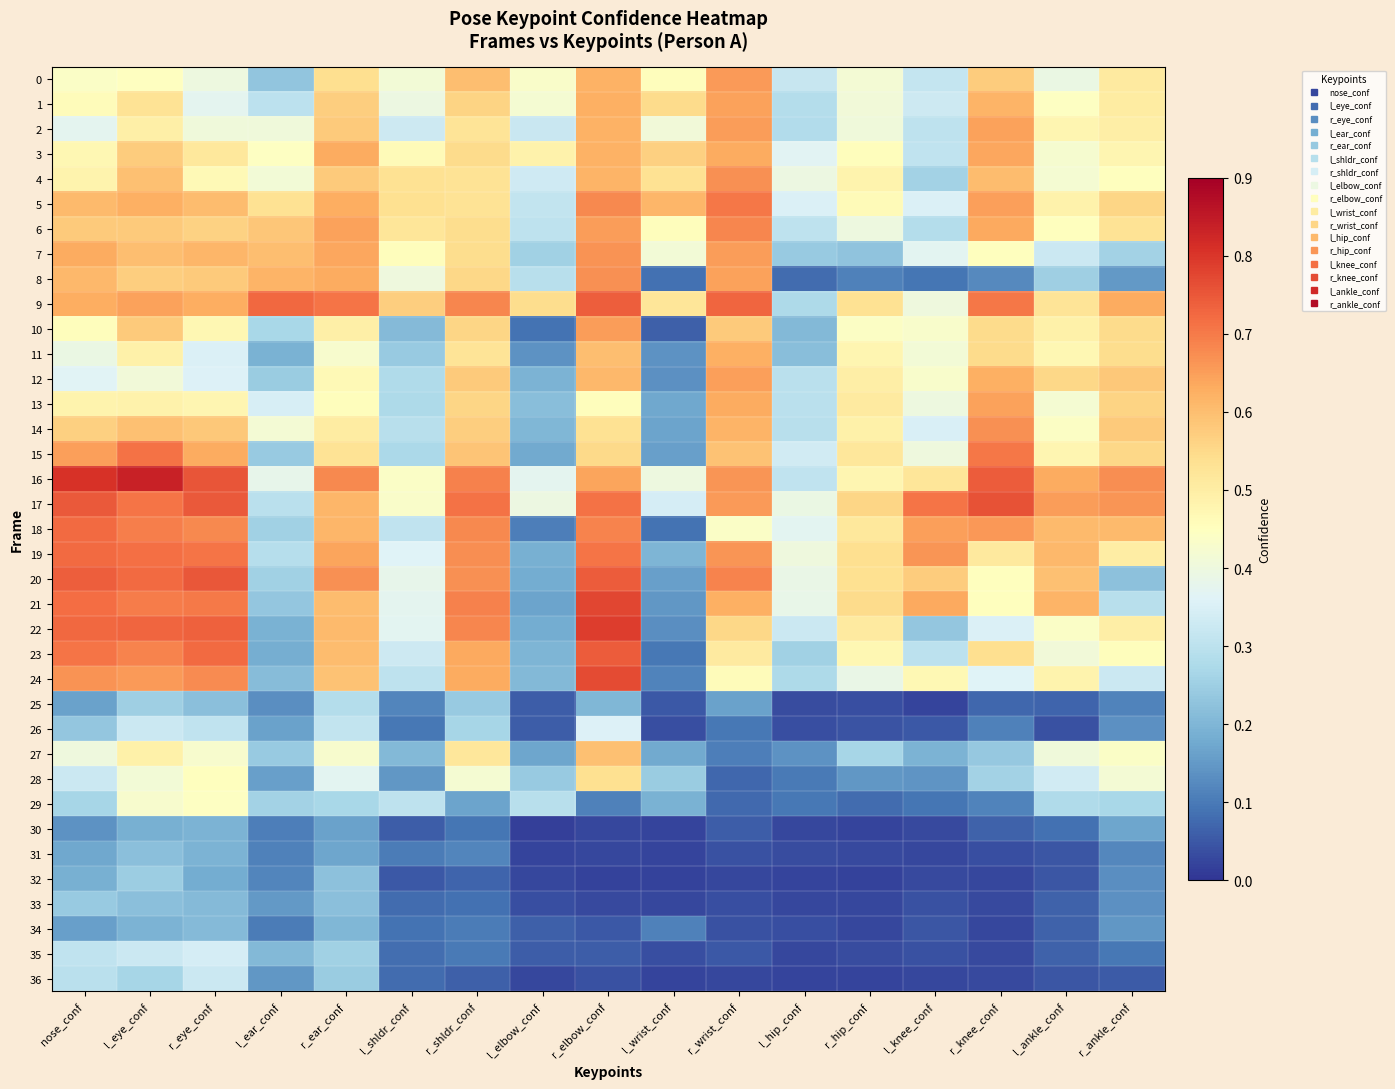

At which category does the chart reach its peak across all series?

l_eye_conf